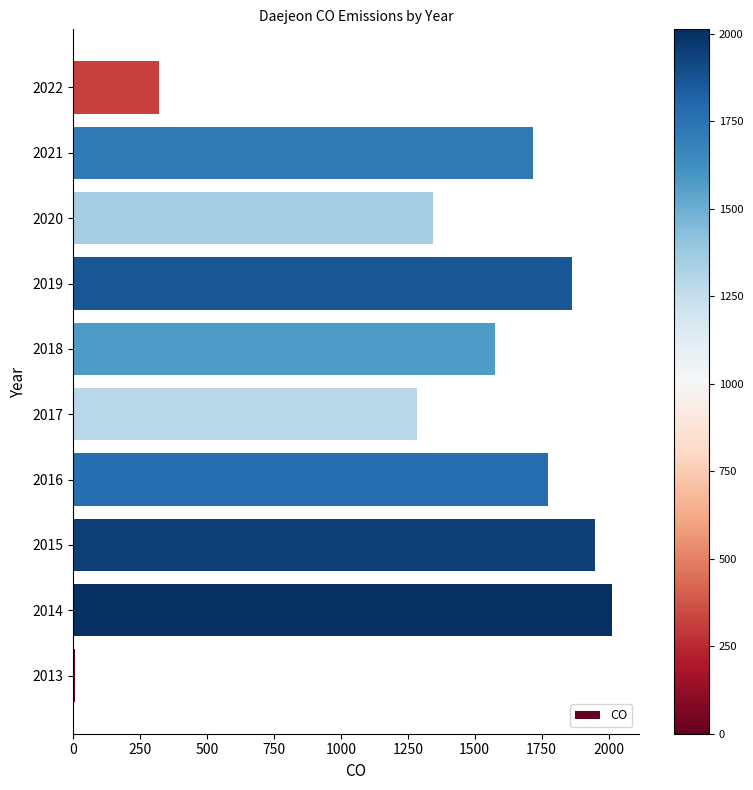

Where is the data nearest to the value 1009?

2017